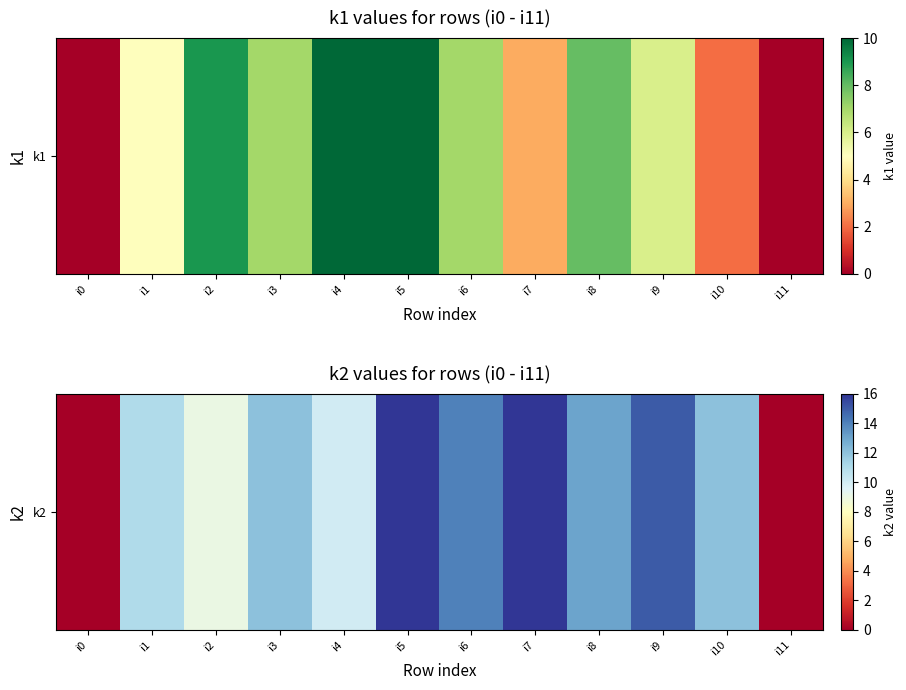

What is the change in value from i8 to i10?

-1